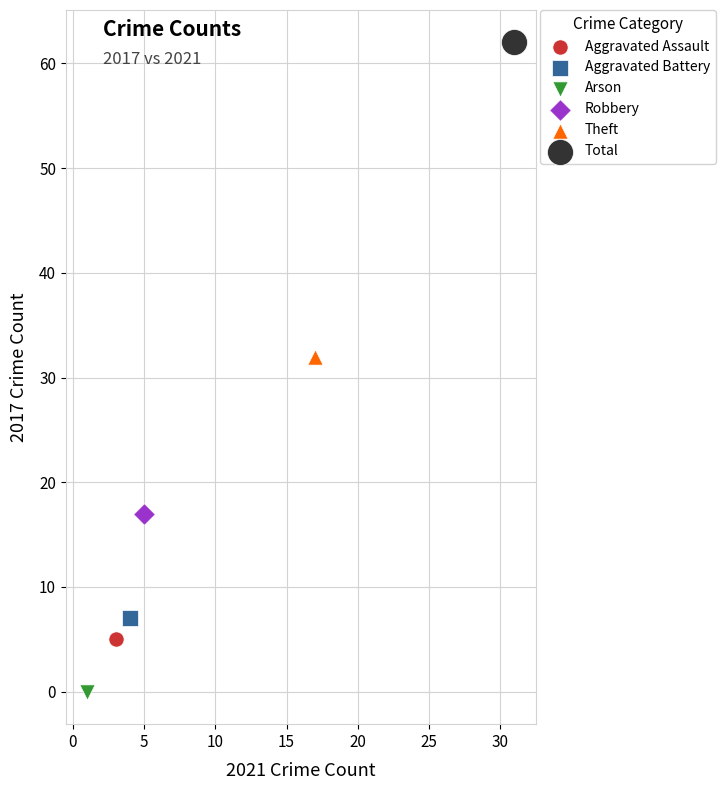

What are all the series names shown in the legend?

Aggravated Assault, Aggravated Battery, Arson, Robbery, Theft, Total